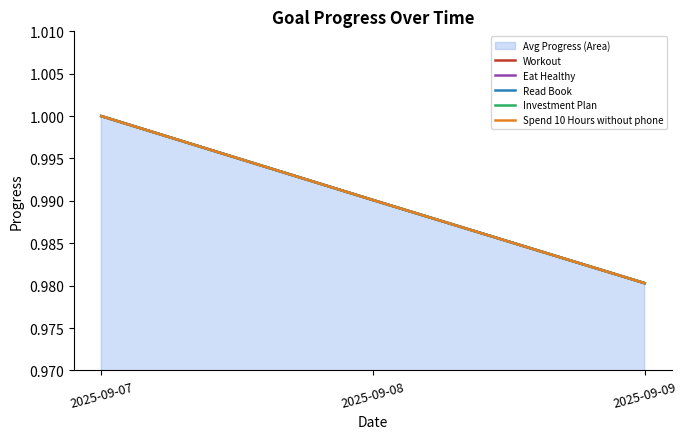

What is the sum of the Eat Healthy values at 2025-09-07 and 2025-09-09?

2.0